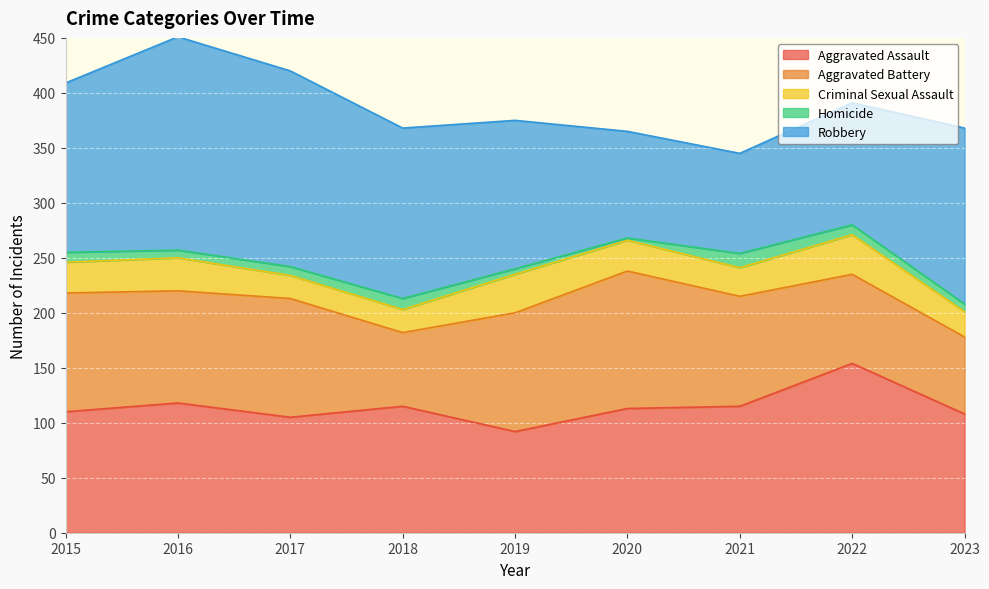

At which label is Aggravated Battery closest to 96?

2021